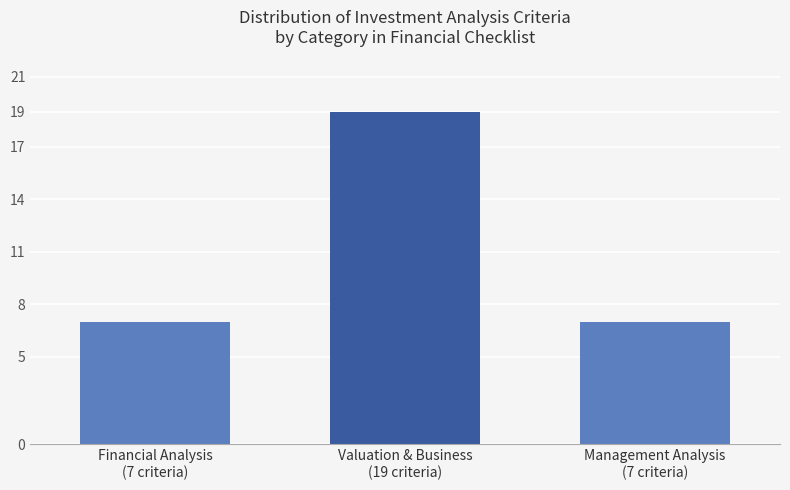

What is the sum of all values?

33